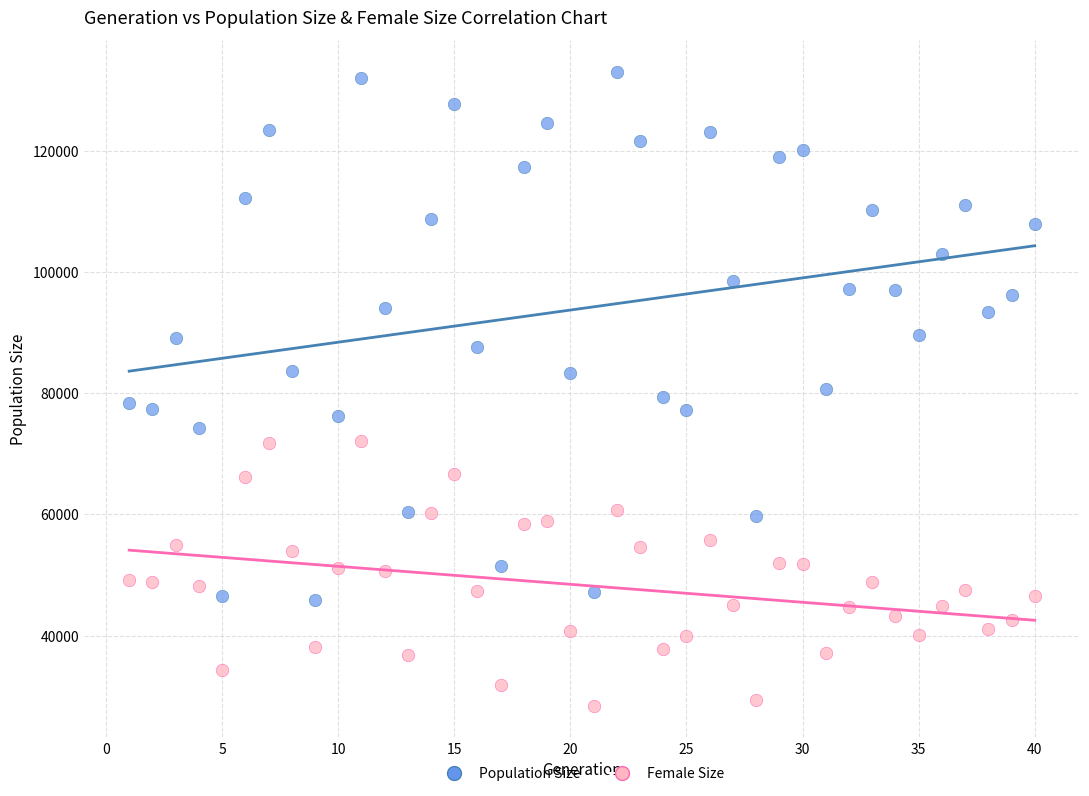

Across all data points, what is the range of Y values (max minus min)?

104510